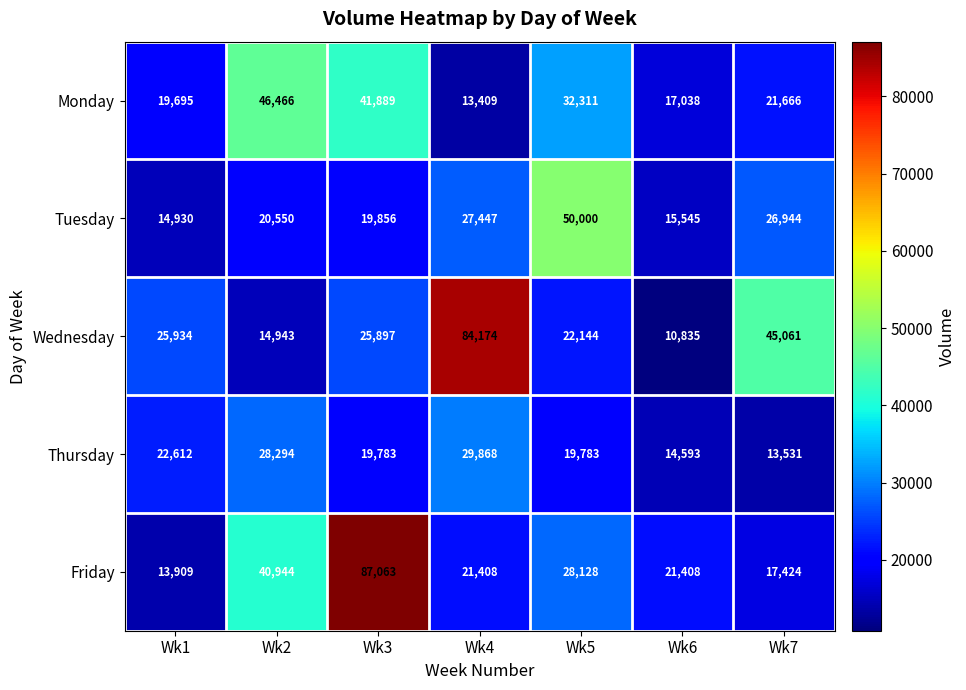

The value of Thursday at Wk2 is 11158. True or false?

False